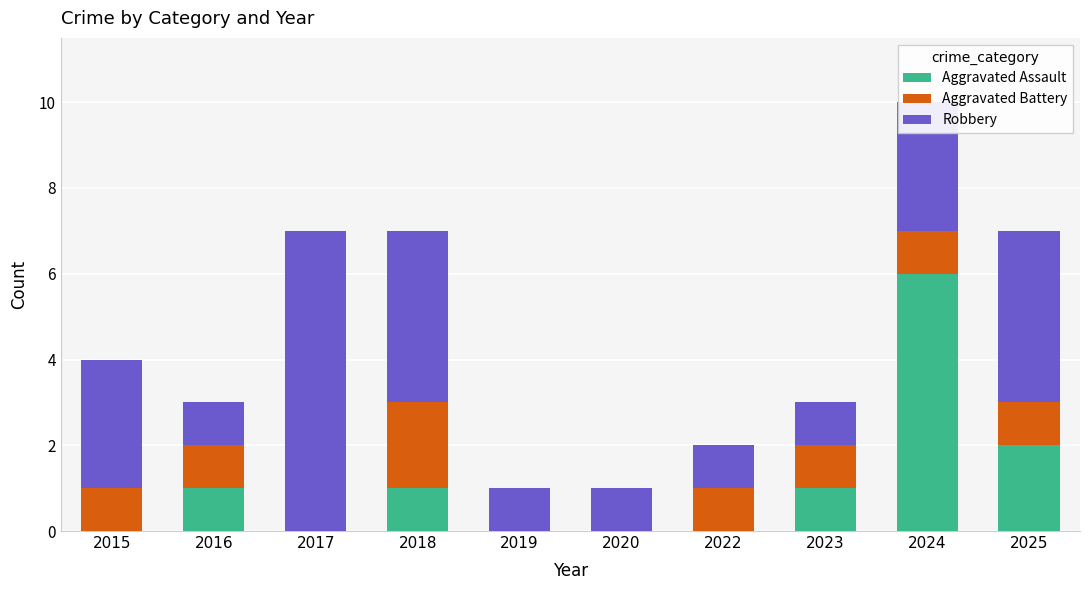

Are the bars grouped side by side (vs. stacked)?

No